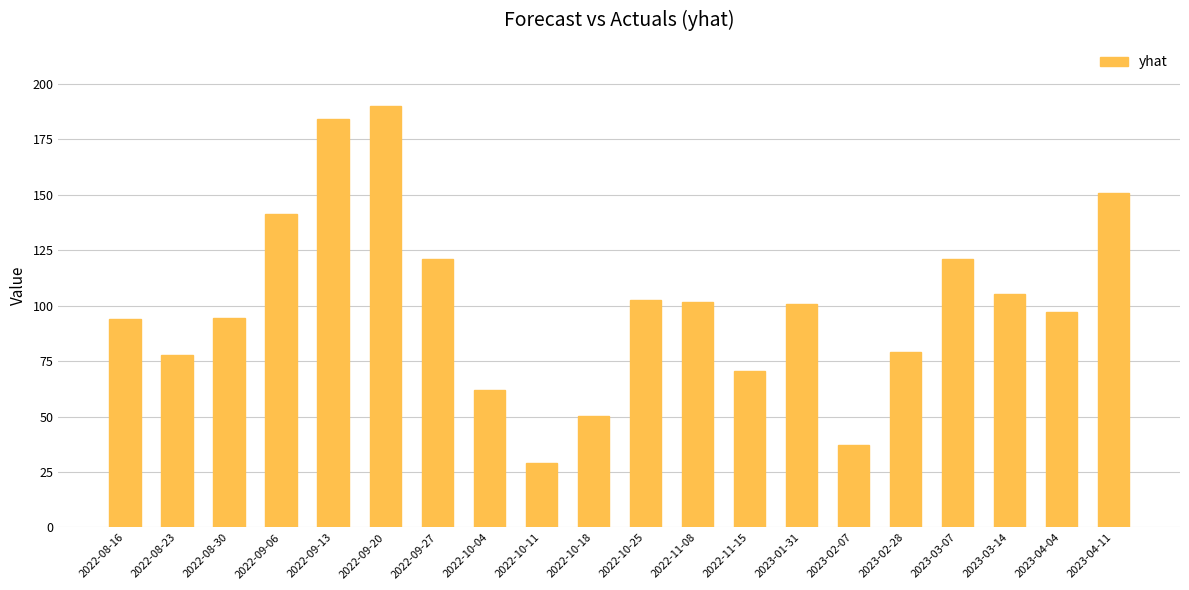

Approximately how many times larger is the value at 2022-08-16 compared to 2022-09-20?

0.5